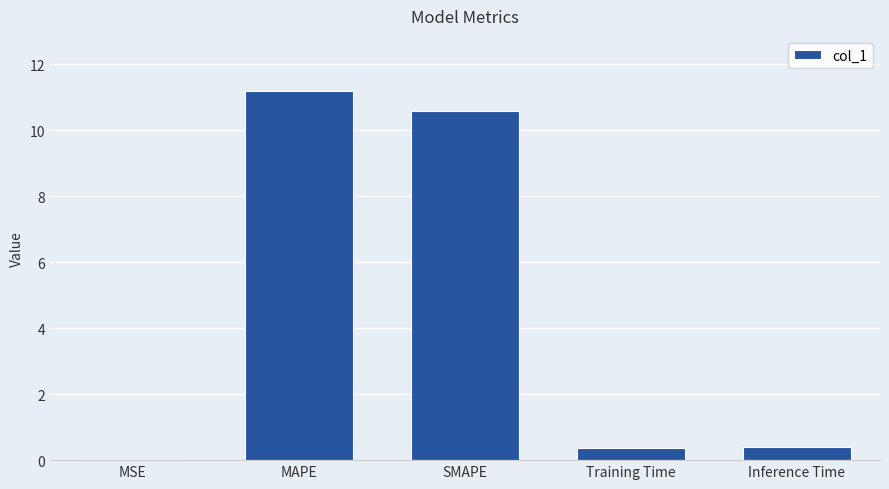

Read the value at MAPE.

11.2